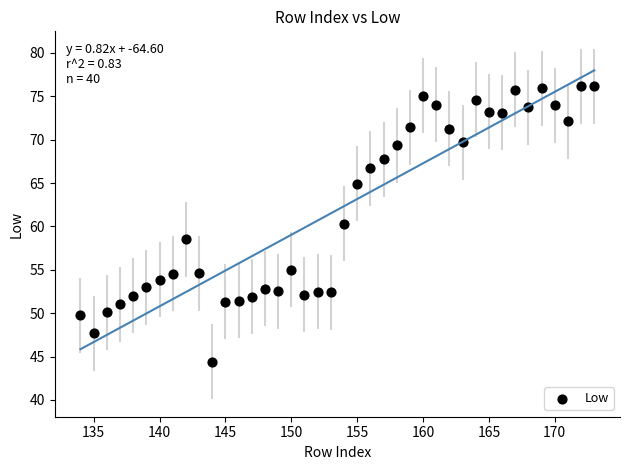

What is the range of Y values (max minus min)?

31.7